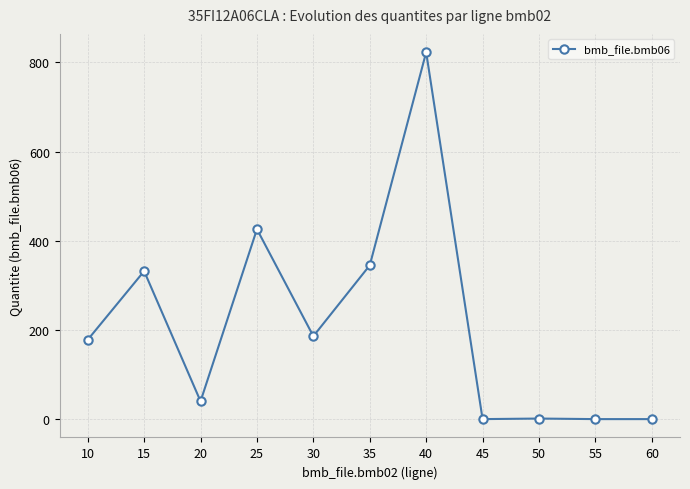

How many data points are less than 178?

5